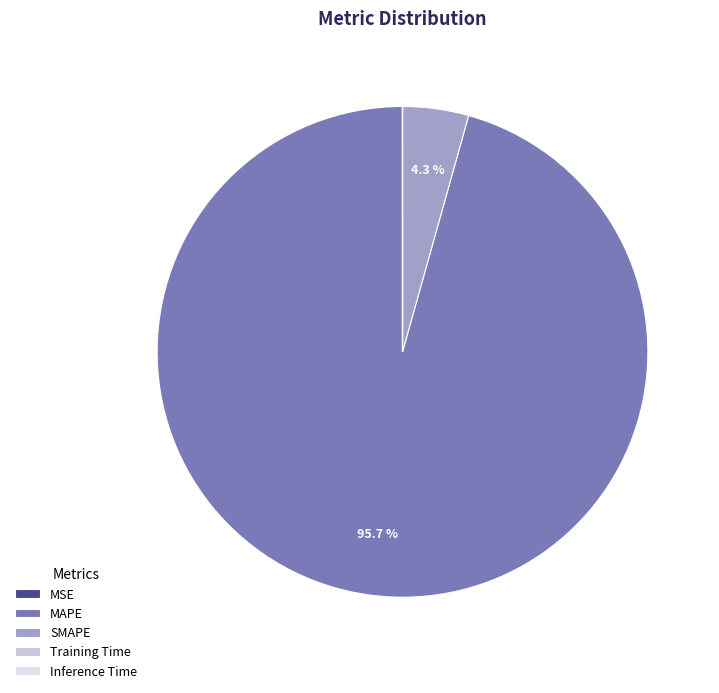

How many slices are in this pie chart?

5